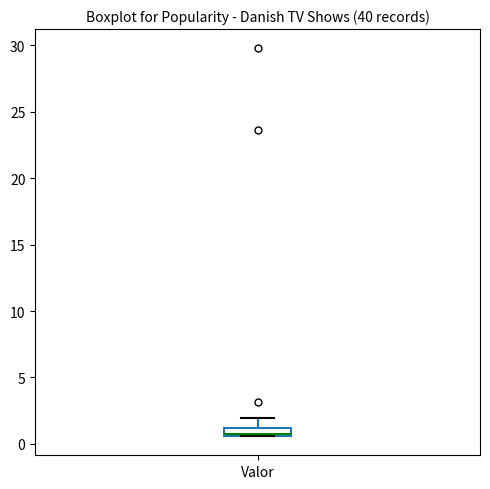

Where is the lower edge of the box for Valor on the y-axis? The values are not printed on the chart, so give them approximately, as read against the axis.

0.5